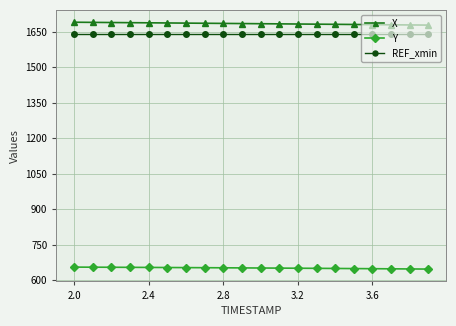

What is the greatest value displayed?

1690.8